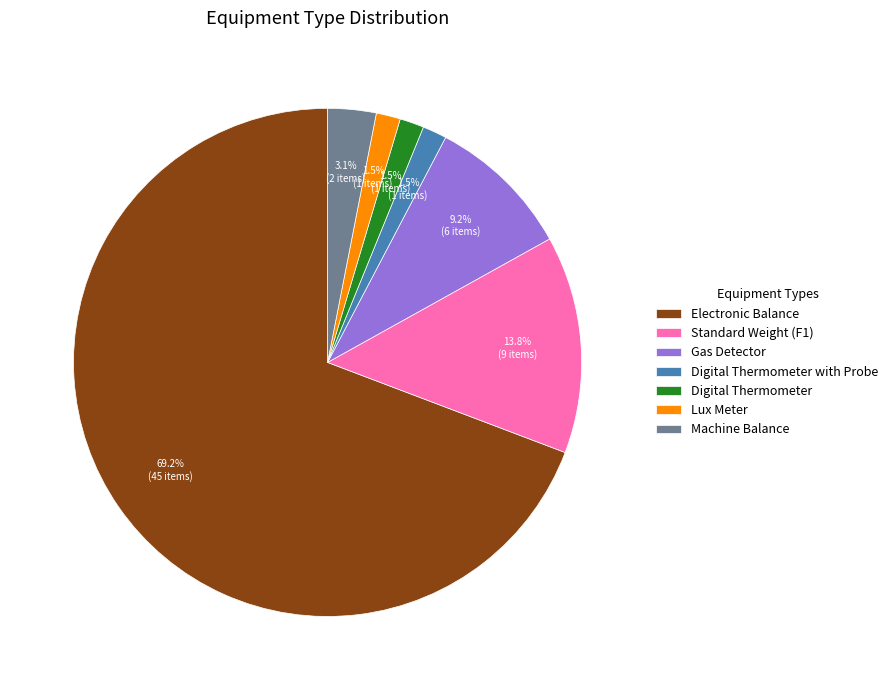

Does any single category account for the majority?

Yes